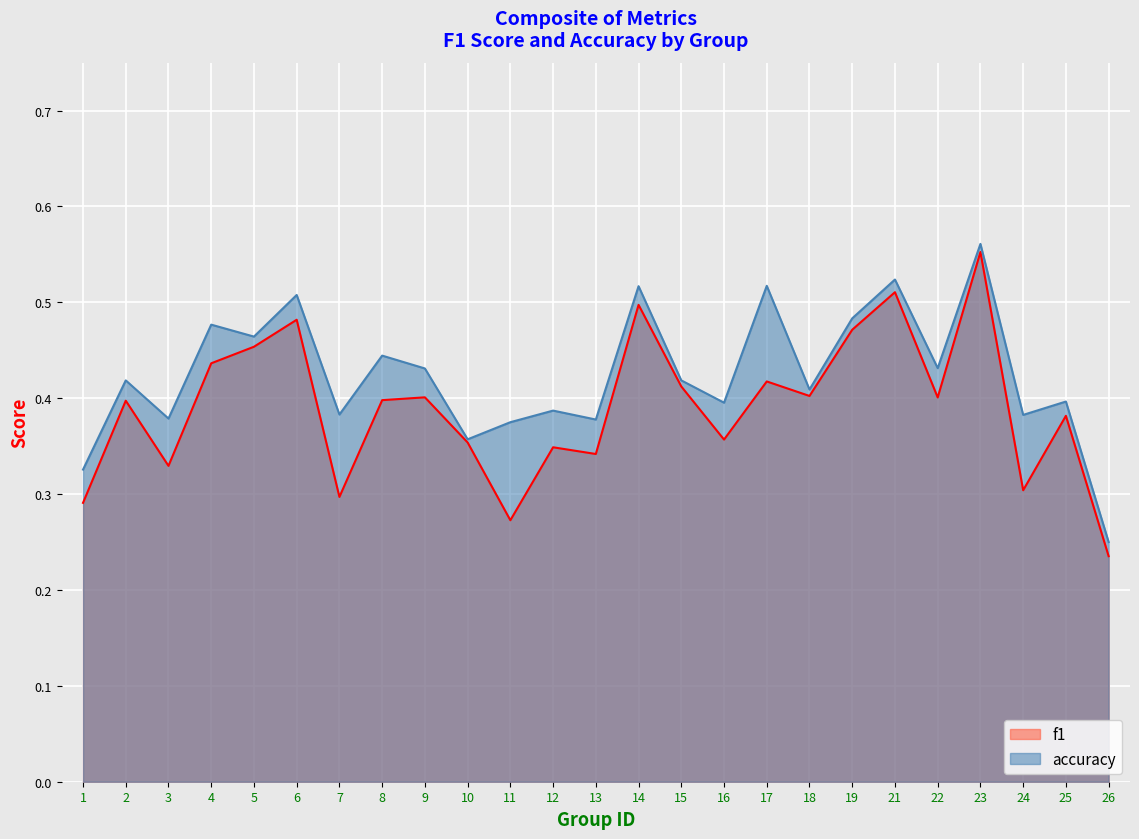

True or false: f1 has a value of 0.2 at 5.

False